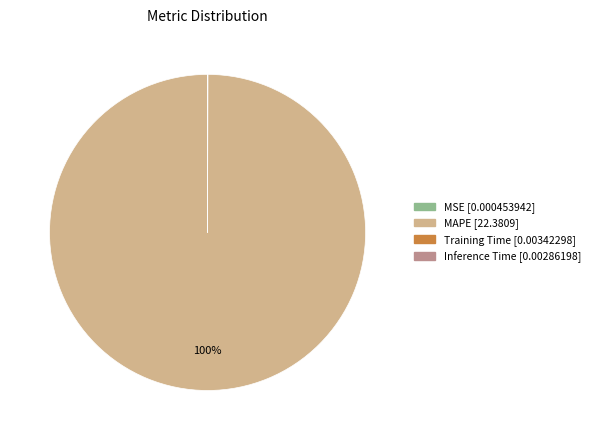

Is there a majority slice in this chart?

Yes